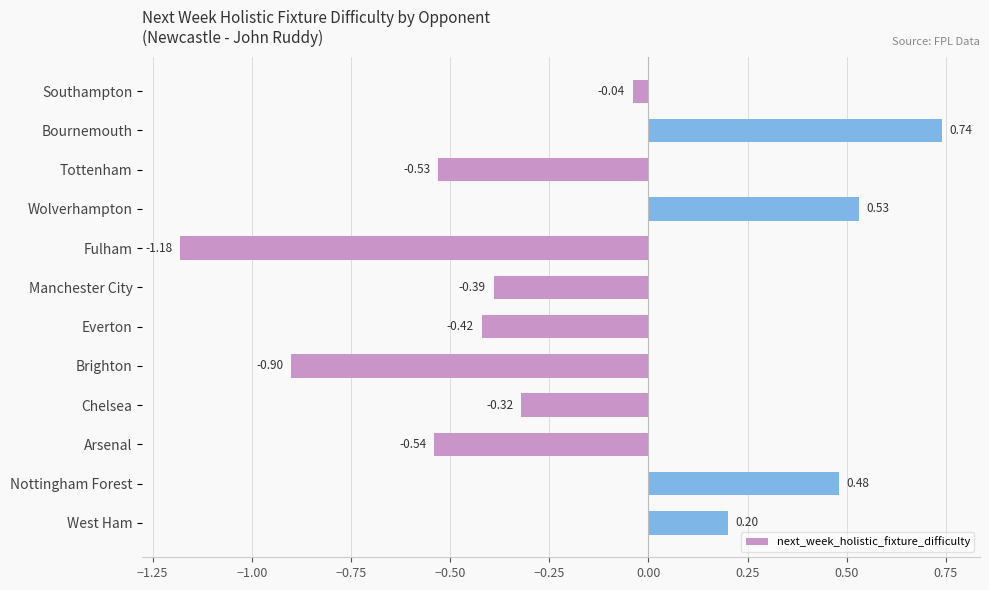

At which category does the chart reach its peak across all series?

Bournemouth